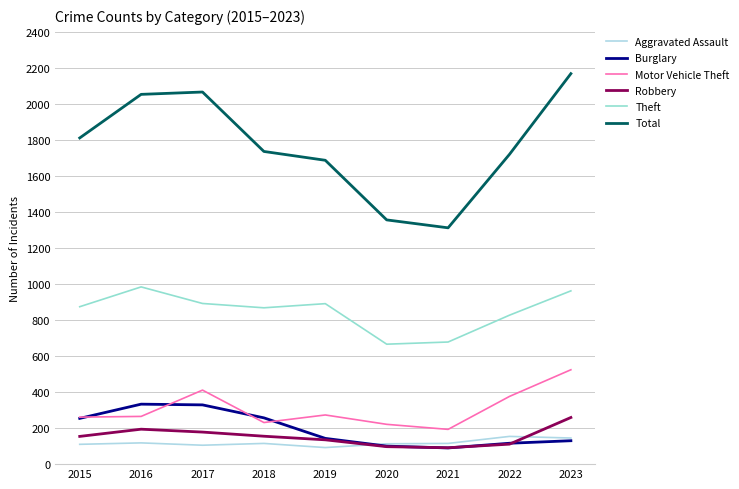

How many values in the Motor Vehicle Theft series are below 265?

4